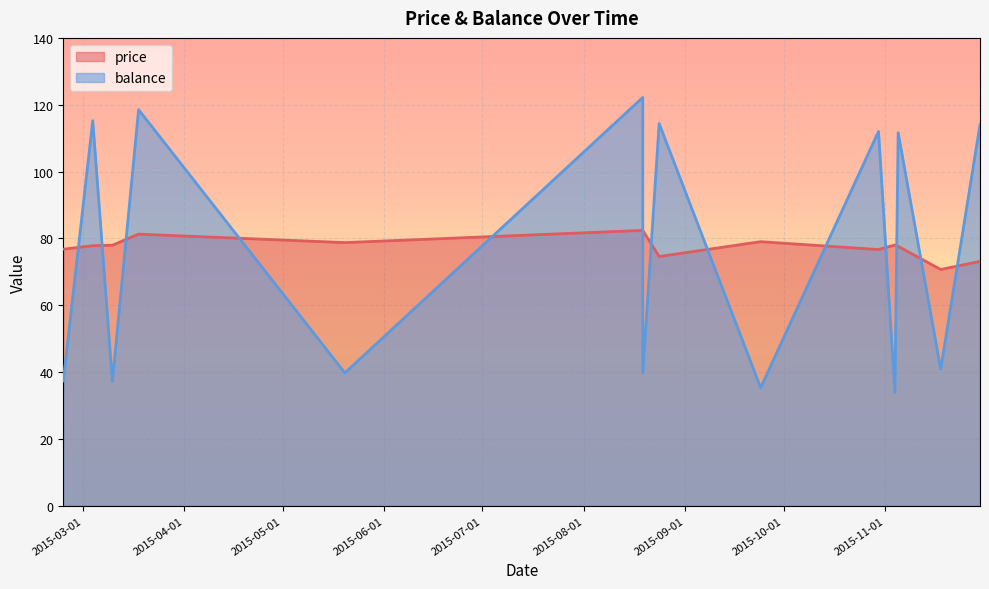

What is the difference between the maximum and second lowest values in the balance series?

86.8